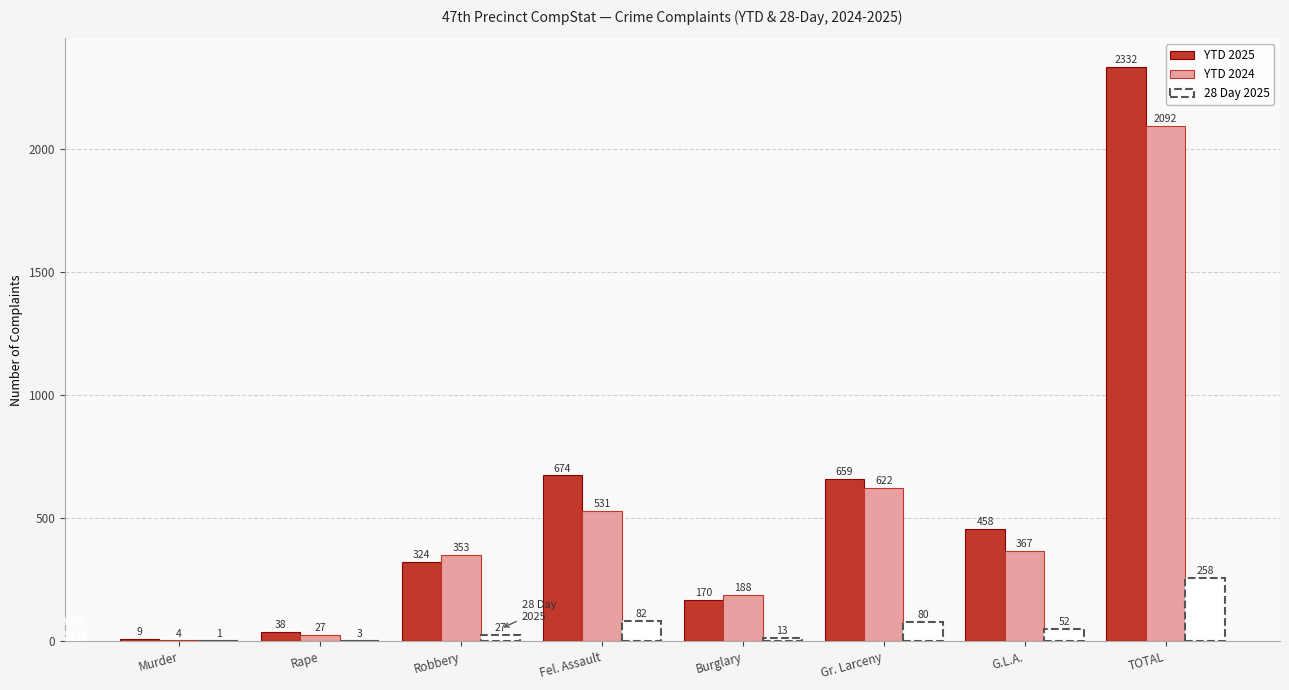

Where is YTD 2024 nearest to the value 1048?

Gr. Larceny